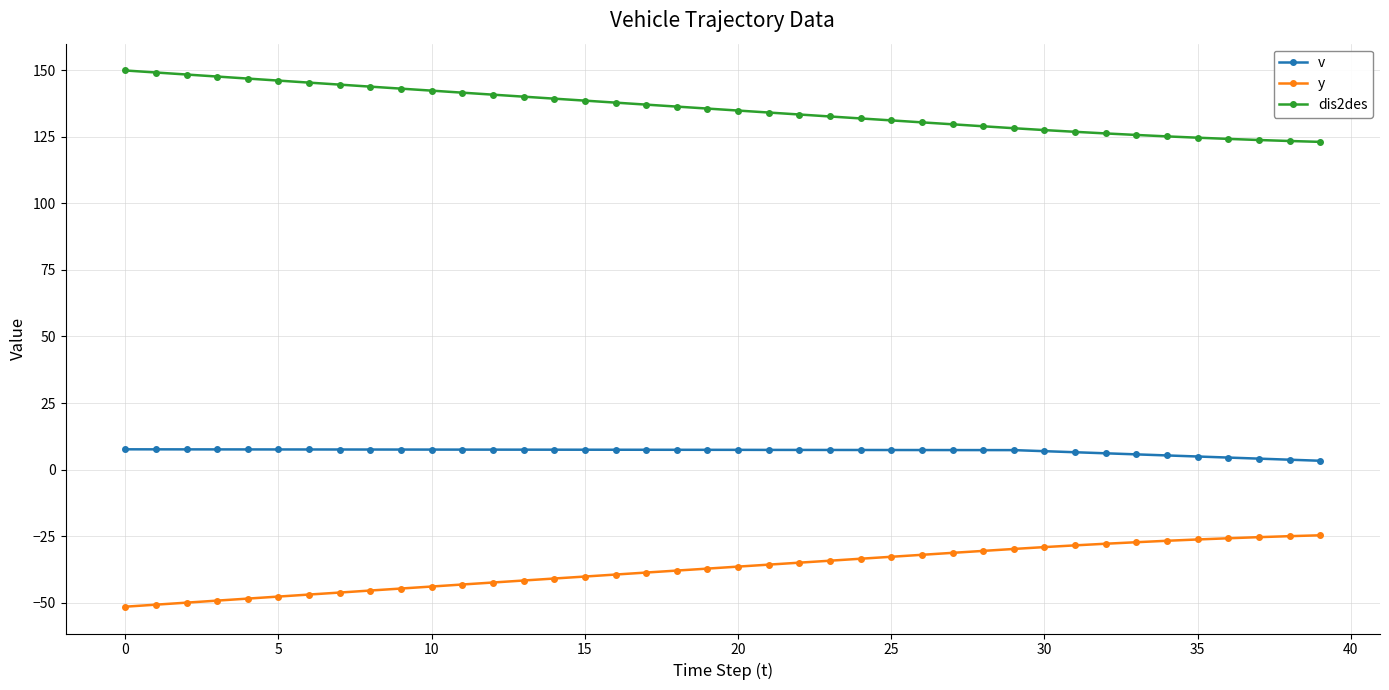

What is the sum of all dis2des values?

5419.1